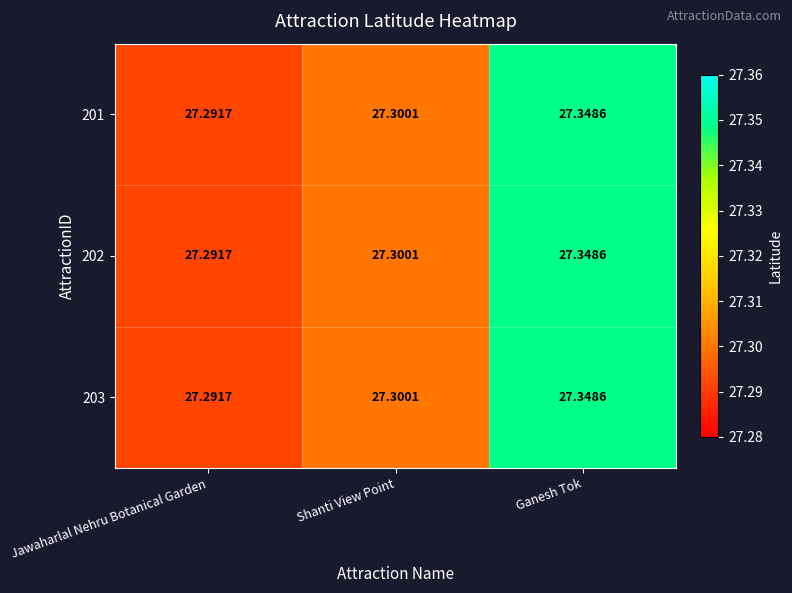

At which category does the chart reach its minimum across all series?

Jawaharlal Nehru Botanical Garden